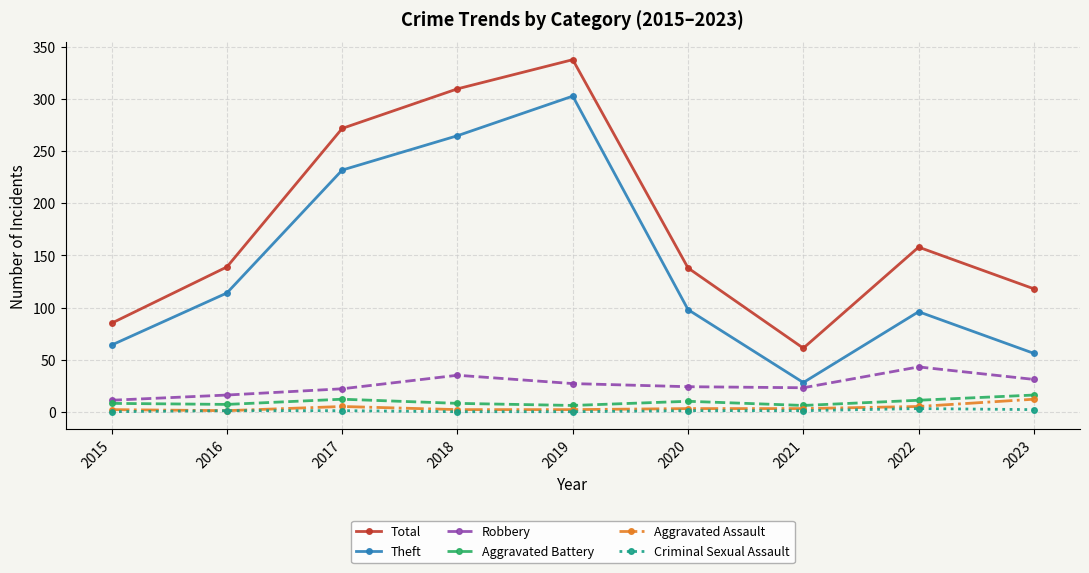

What is the lowest value of the Robbery series?

11